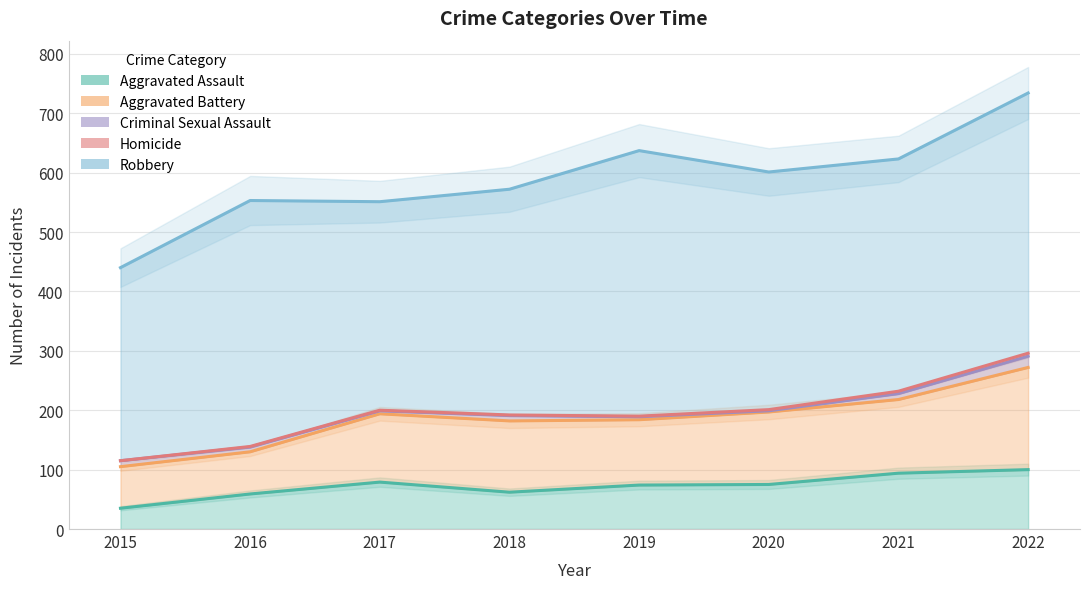

How many lines are shown in the chart?

5